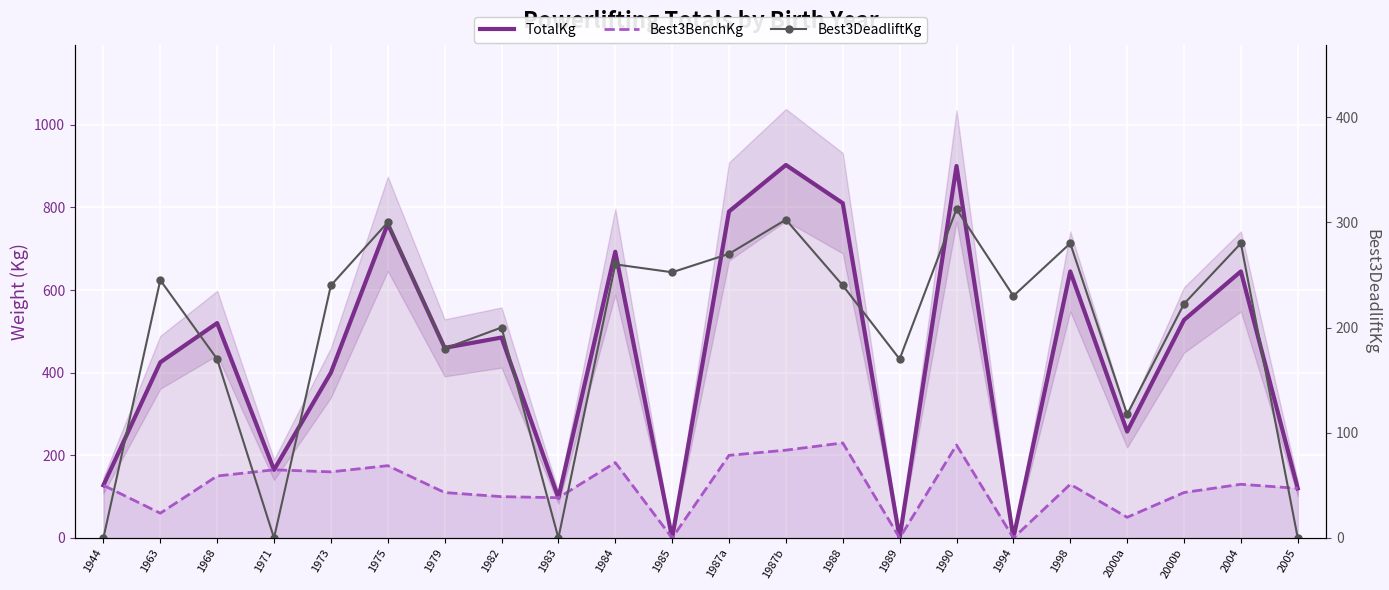

The TotalKg series shows 1216.8 at 1987b. True or false?

False